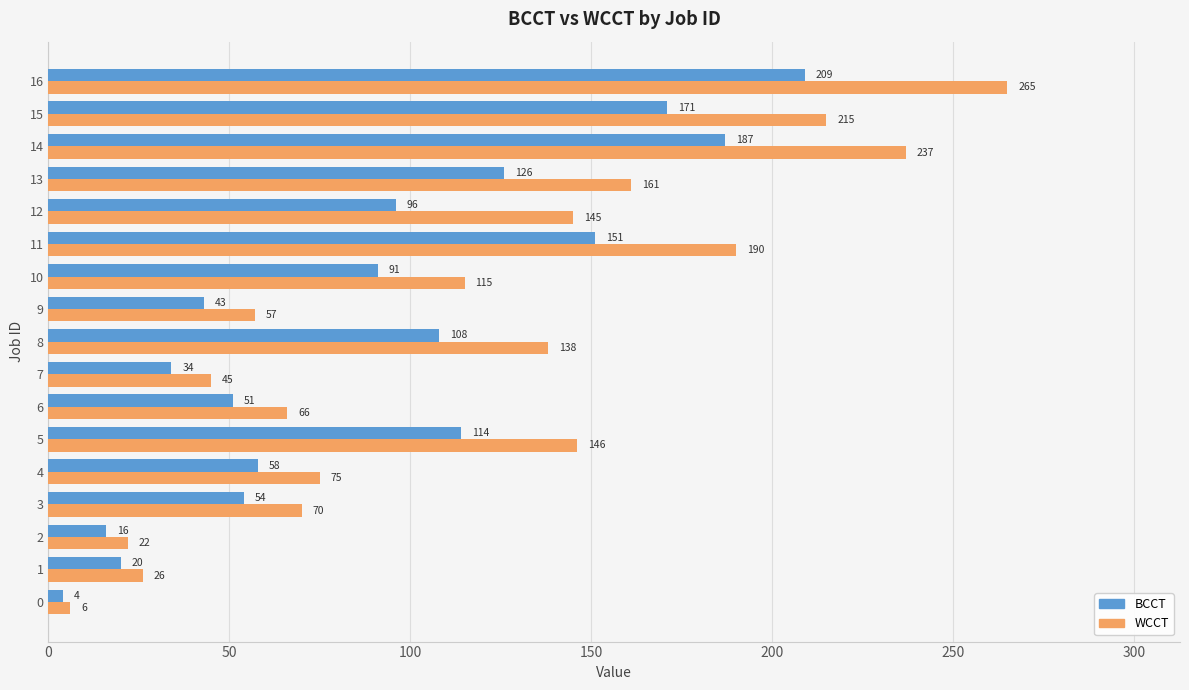

What is the smallest value displayed?

4